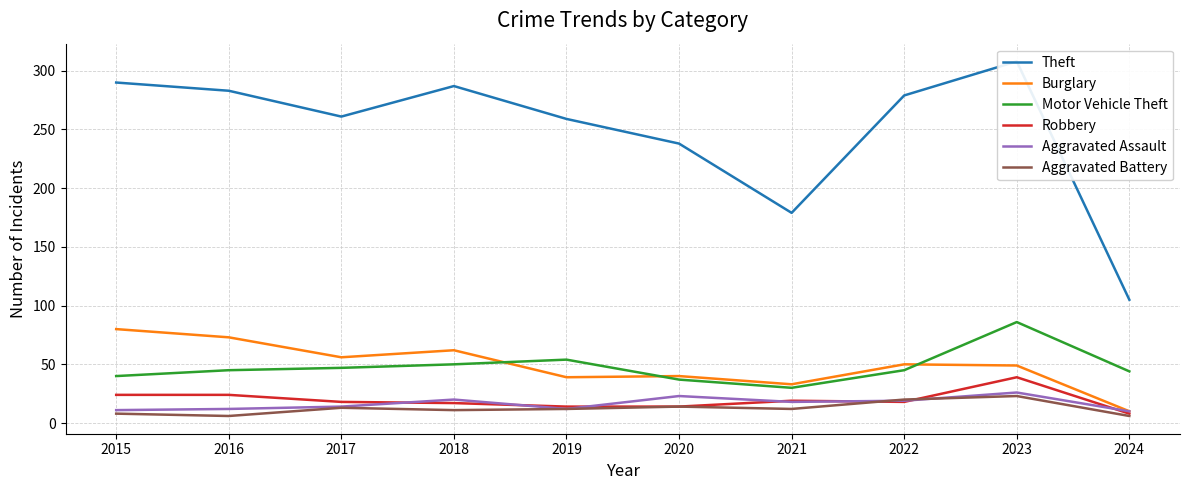

Reading left to right, list all the values displayed in this chart.

Theft: 2015=290	2016=283	2017=261	2018=287	2019=259	2020=238	2021=179	2022=279	2023=308	2024=105
Burglary: 2015=80	2016=73	2017=56	2018=62	2019=39	2020=40	2021=33	2022=50	2023=49	2024=10
Motor Vehicle Theft: 2015=40	2016=45	2017=47	2018=50	2019=54	2020=37	2021=30	2022=45	2023=86	2024=44
Robbery: 2015=24	2016=24	2017=18	2018=17	2019=14	2020=14	2021=19	2022=18	2023=39	2024=8
Aggravated Assault: 2015=11	2016=12	2017=14	2018=20	2019=12	2020=23	2021=18	2022=19	2023=26	2024=10
Aggravated Battery: 2015=8	2016=6	2017=13	2018=11	2019=12	2020=14	2021=12	2022=20	2023=23	2024=6